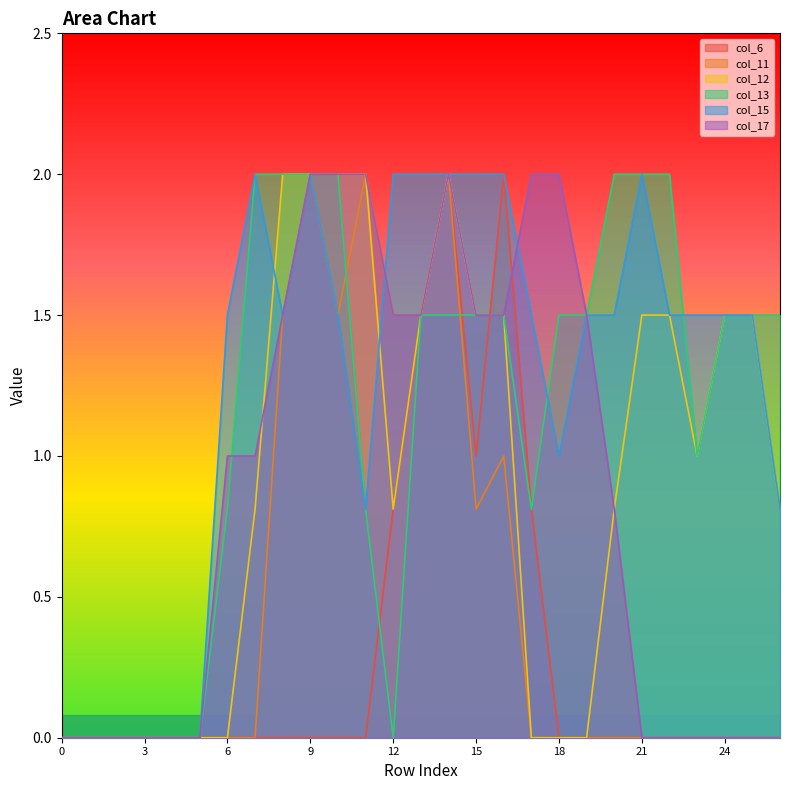

True or false: col_13 has more than 0 points higher than both neighbors.

False